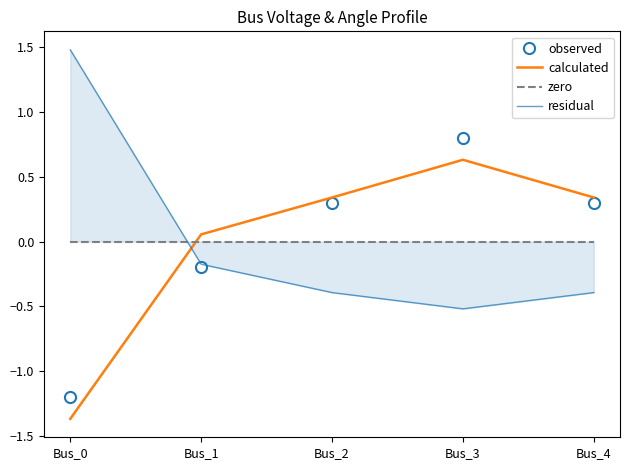

The value of residual at Bus_1 is -0.2. True or false?

True